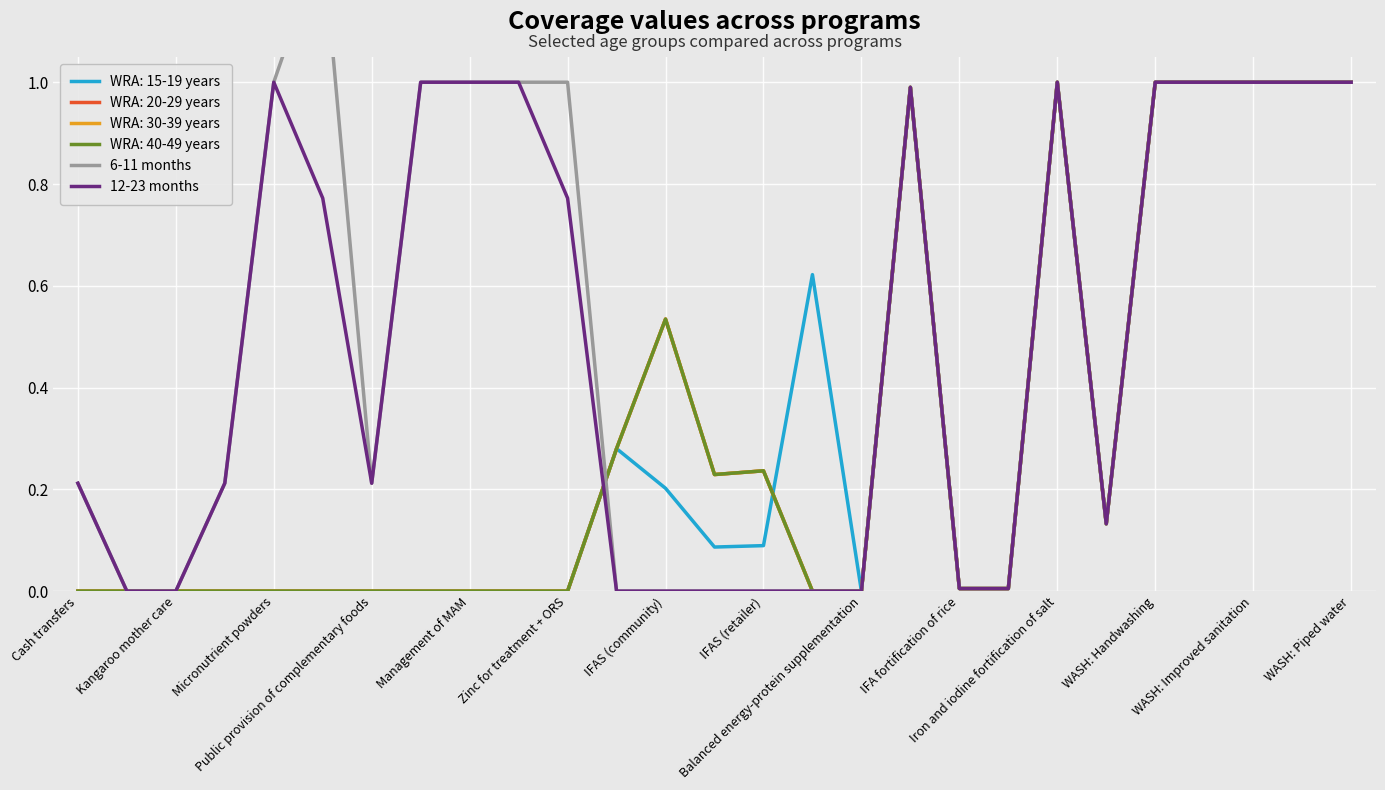

True or false: 12-23 months and 6-11 months cross at least once.

False